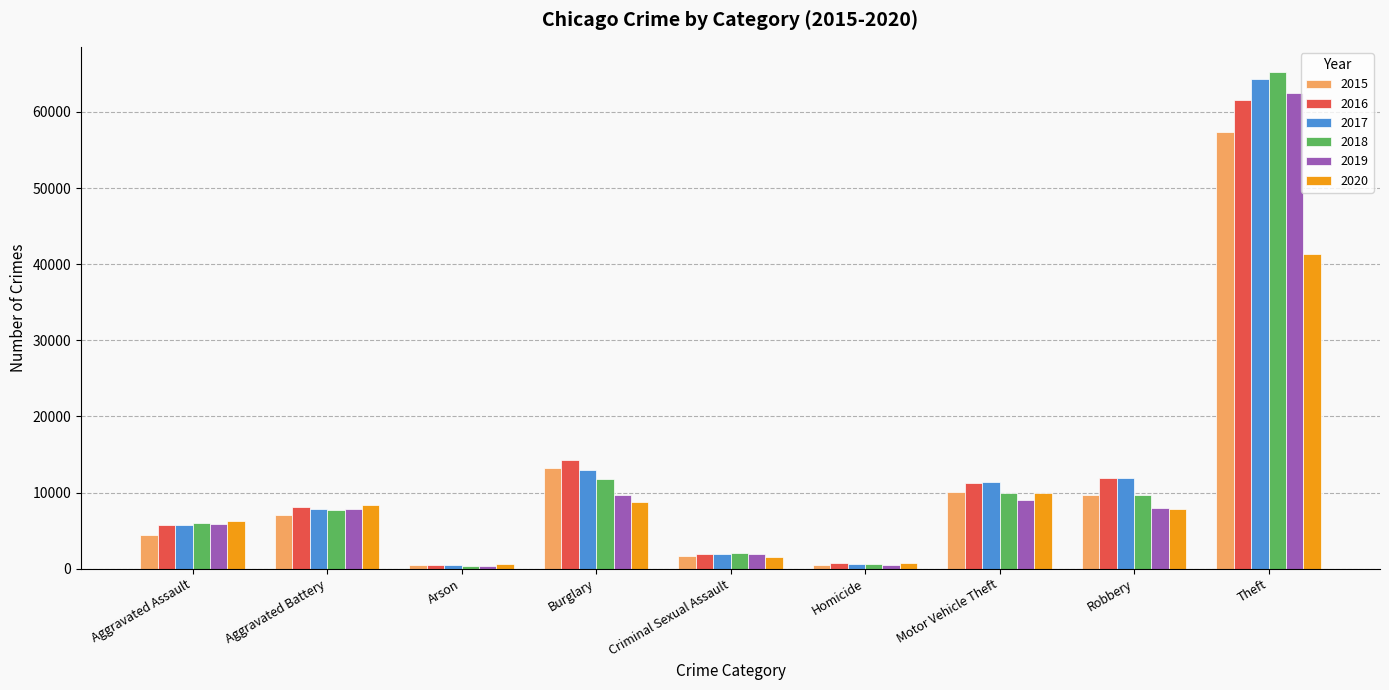

The 2020 series shows 8320 at Aggravated Battery. True or false?

True